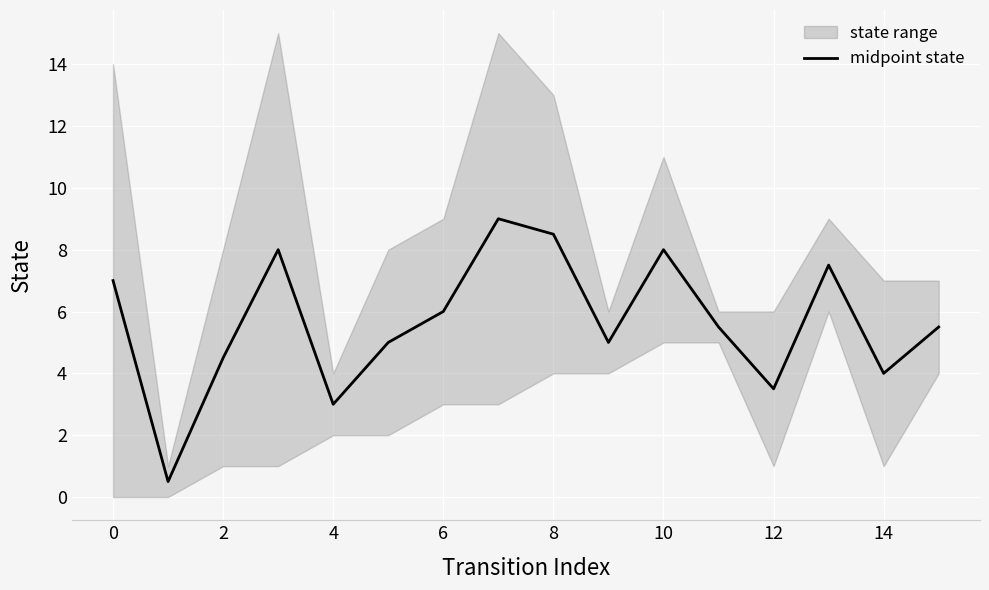

What is the lowest value of the midpoint state series?

0.5